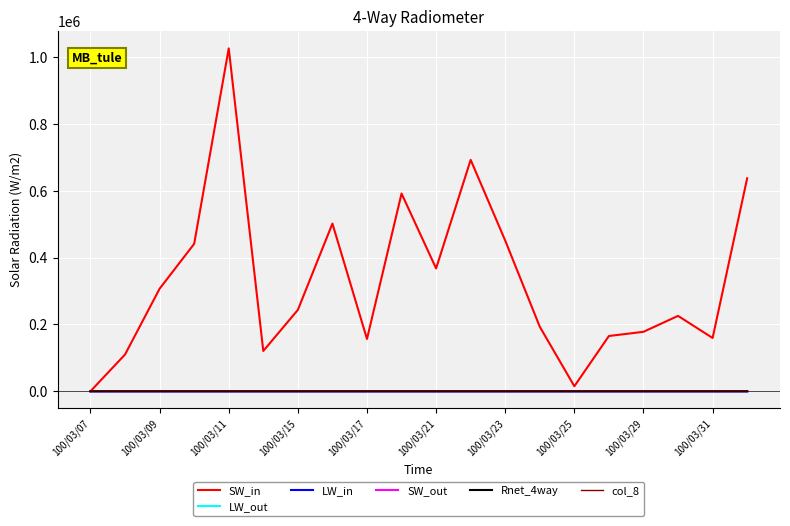

What is the maximum value for LW_out?

1.7